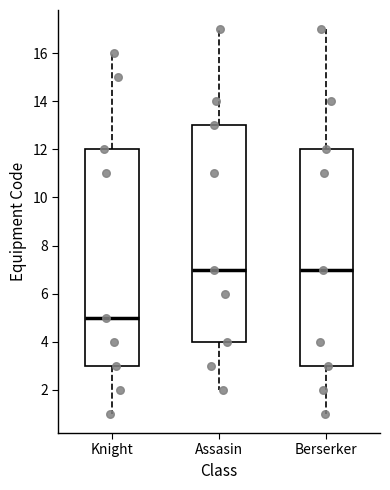

Reading left to right, read every box against the y-axis: the position of its median line, the range the box covers, and the ends of its whiskers. The values are not printed on the chart, so give them approximately, as read against the axis.

Knight: median 5, box 3 to 12, whiskers 1 to 16
Assasin: median 7, box 4 to 13, whiskers 2 to 17
Berserker: median 7, box 3 to 12, whiskers 1 to 17